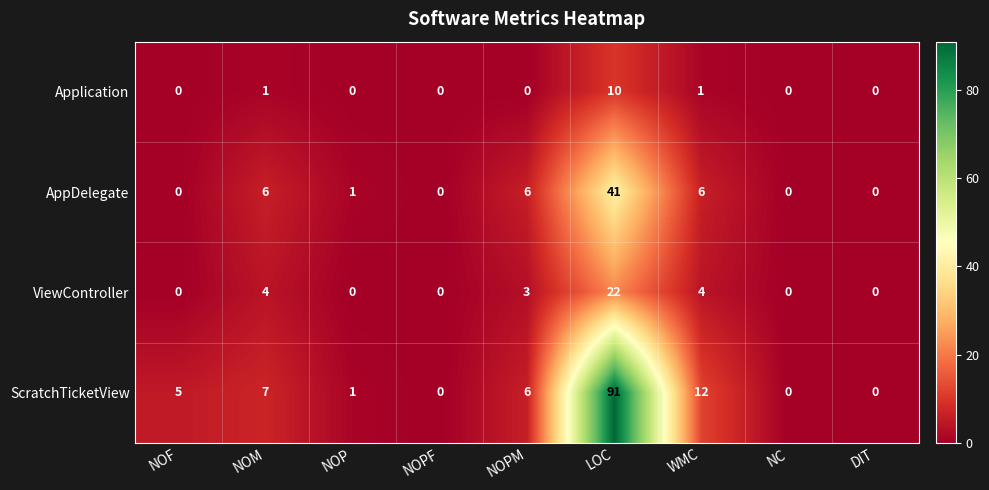

The ViewController series shows 0 at DIT. True or false?

True